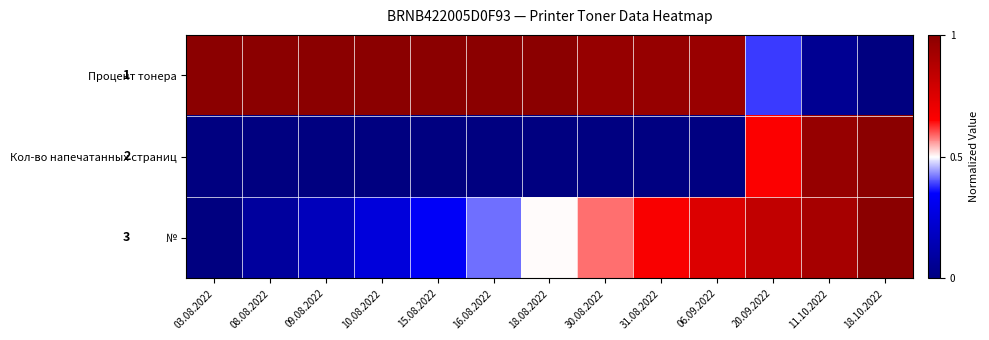

List the series in order of their peak value, lowest first.

Процент тонера, Кол-во напечатанных страниц, №